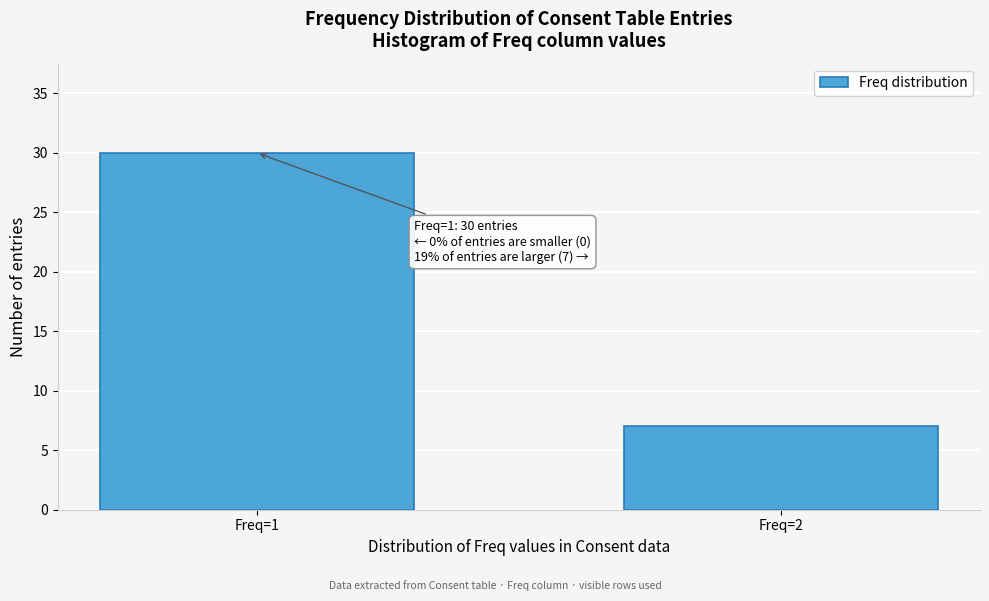

Reading left to right, transcribe all the data shown in this chart.

30	7